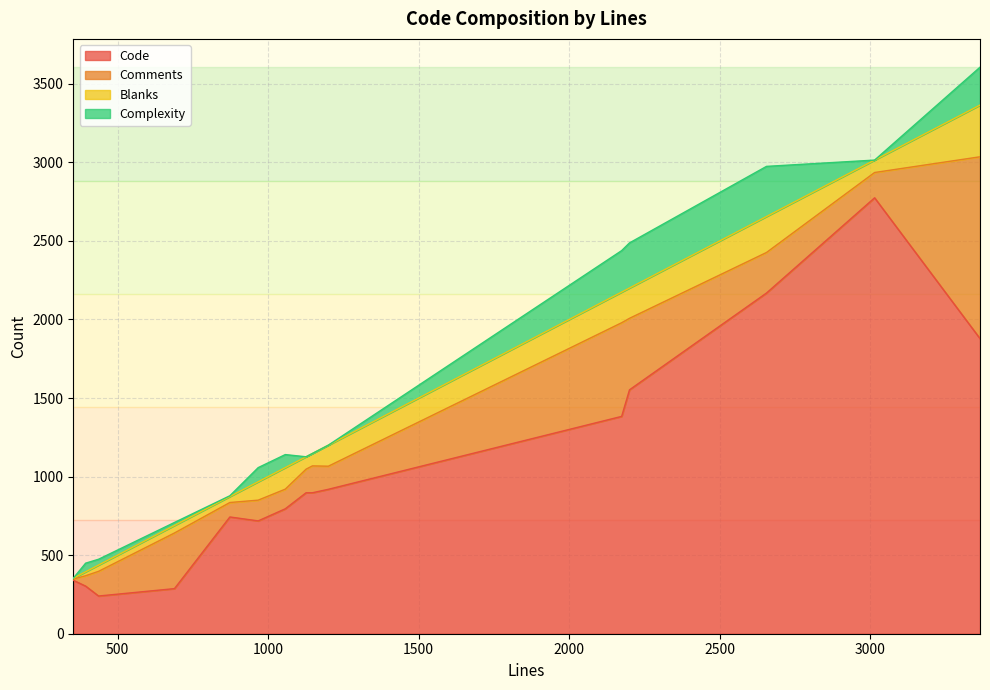

Is it true that Blanks equals 137 at 1057?

True